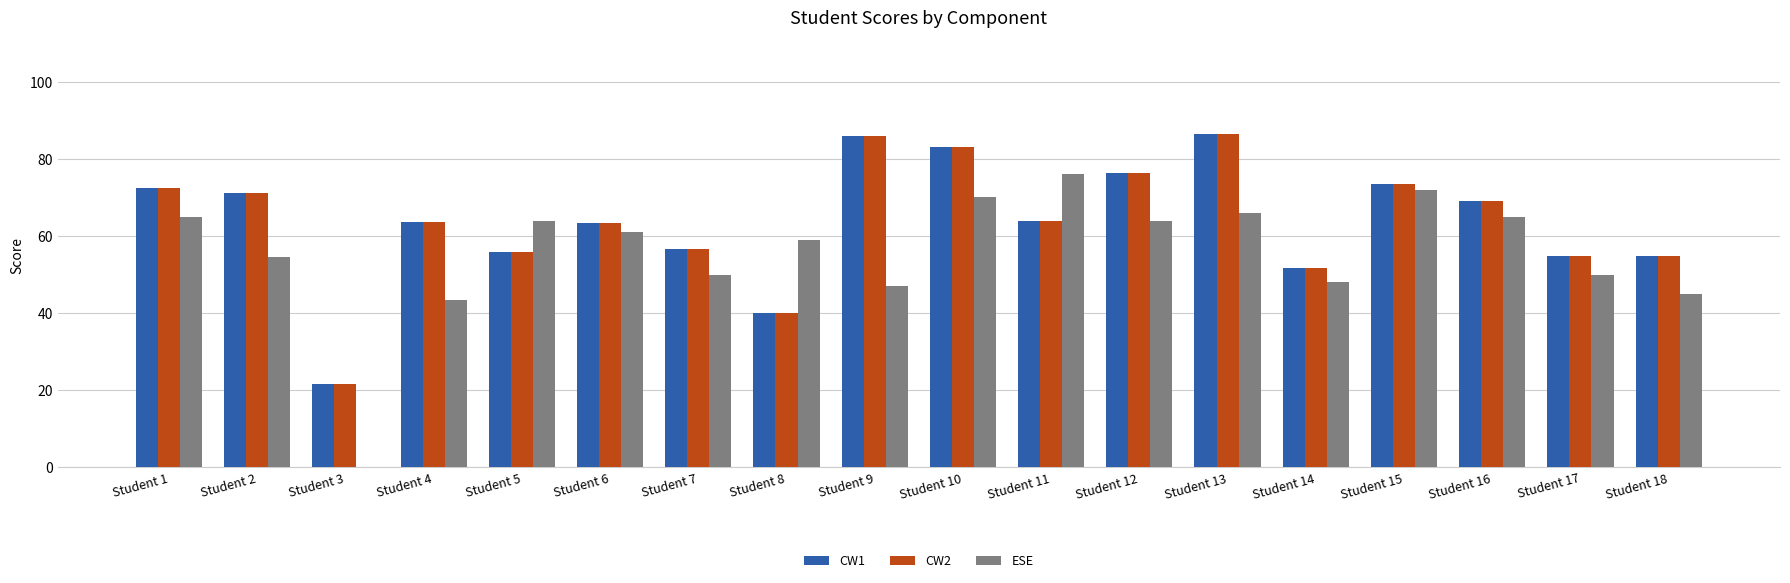

Where is ESE nearest to the value 38?

Student 4